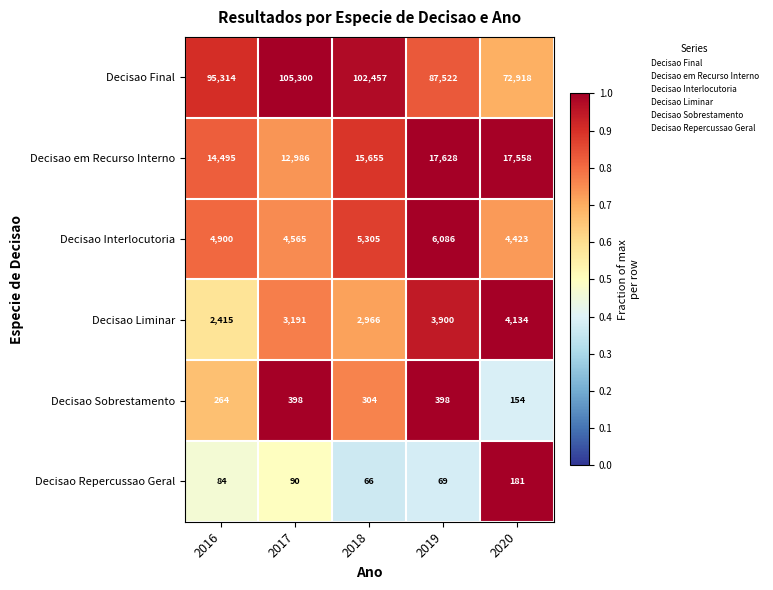

Rank the categories by Decisao em Recurso Interno value from highest to lowest.

2019, 2020, 2018, 2016, 2017